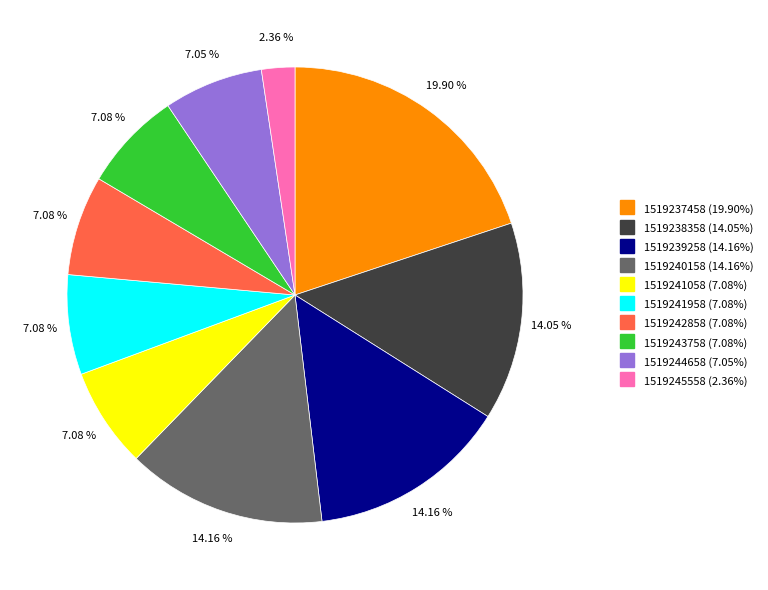

What is the total percentage of 1519239258 and 1519244658?

21.2%